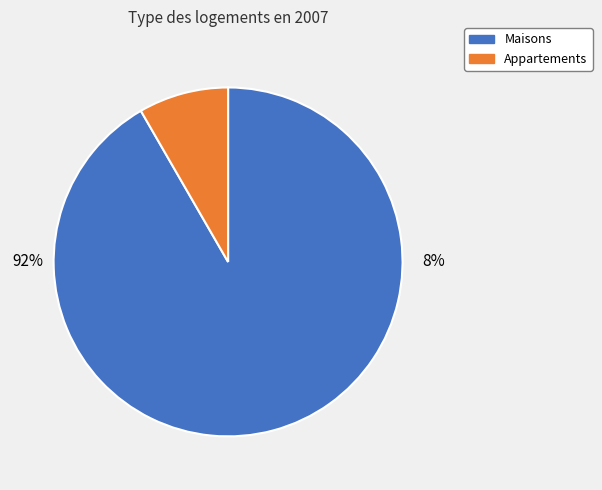

Do 6 and 4 together represent more than half of the pie?

No